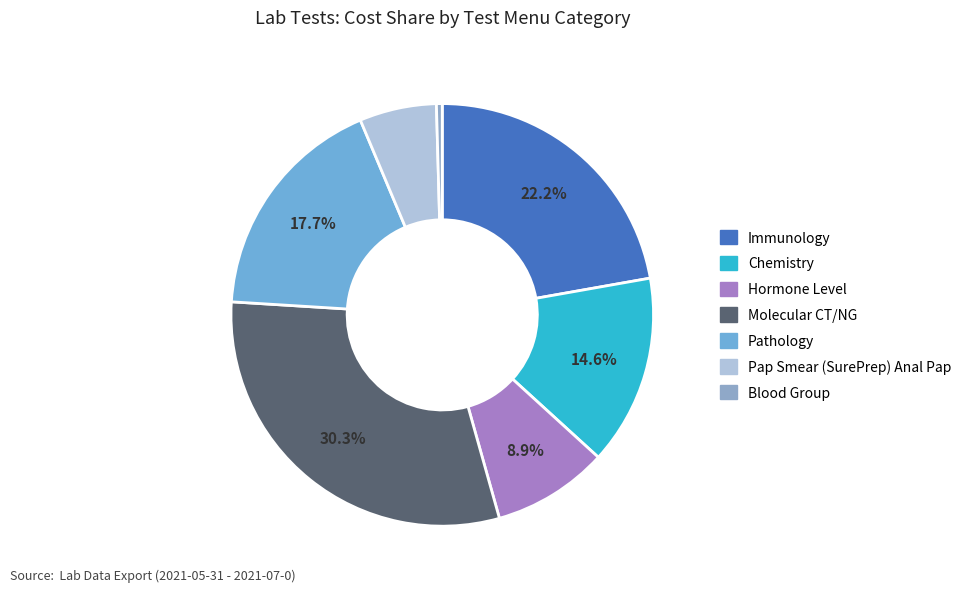

Does Blood Group represent more than half of the total?

No